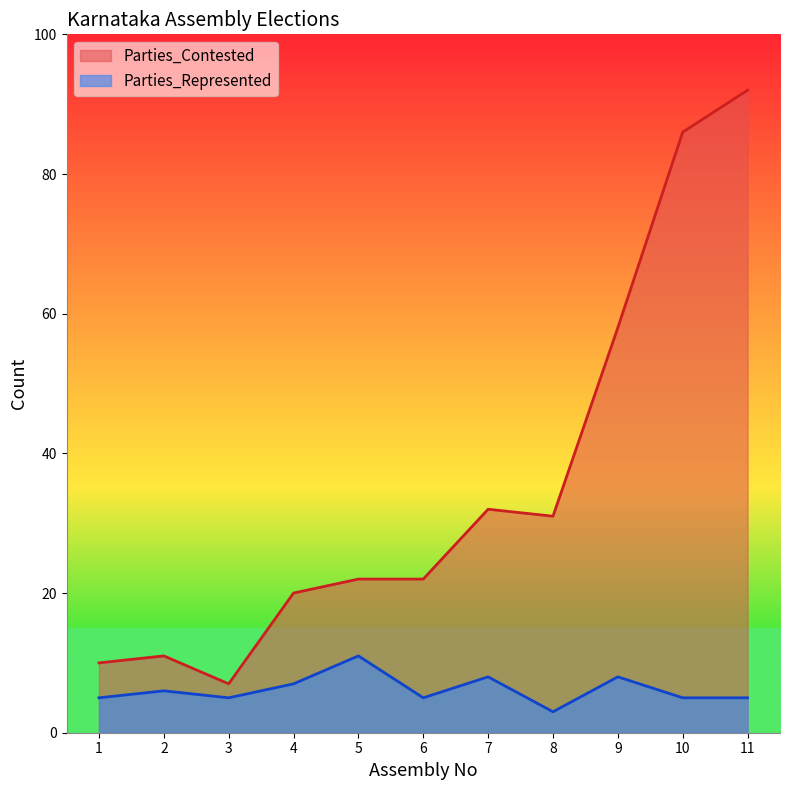

The value of Parties_Represented at 9 is 8. True or false?

True